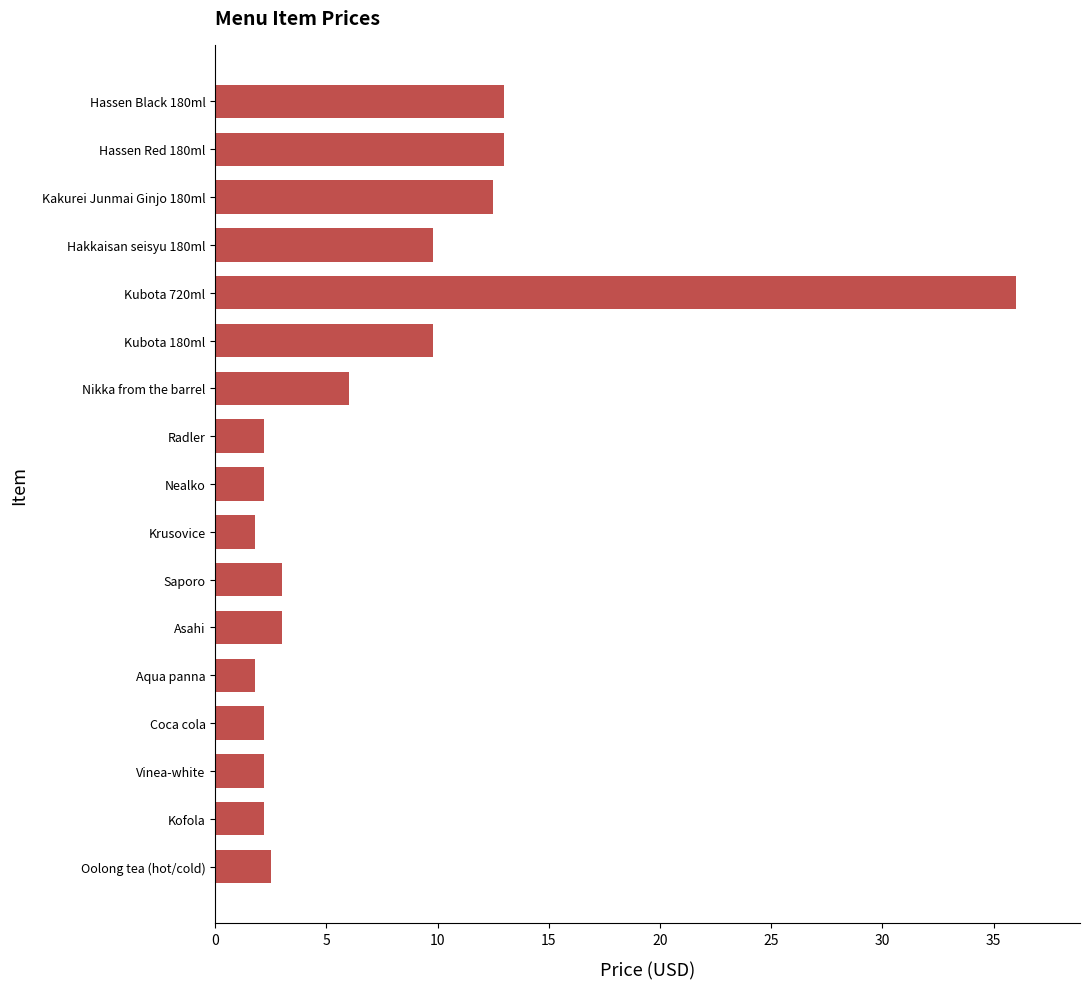

What is the ratio of the value at Radler to the value at Krusovice?

1.2